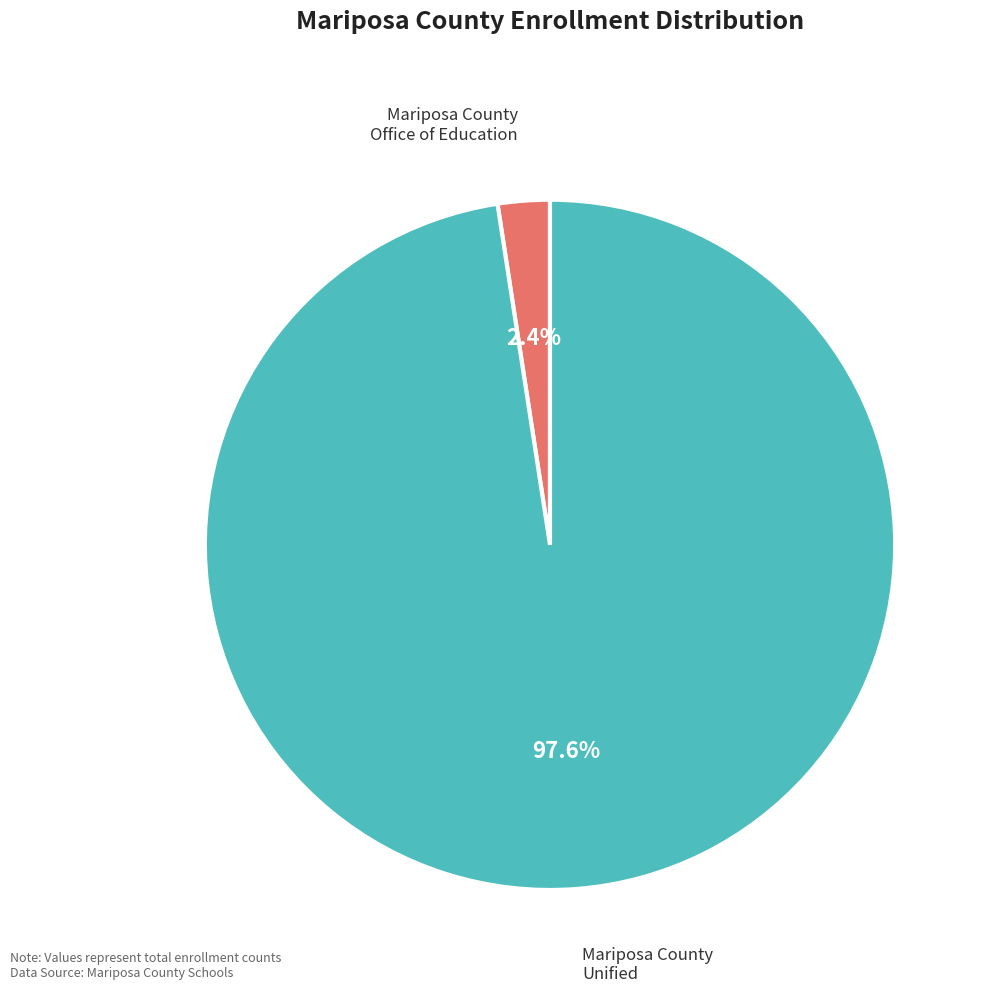

Count the number of slices in the pie.

2